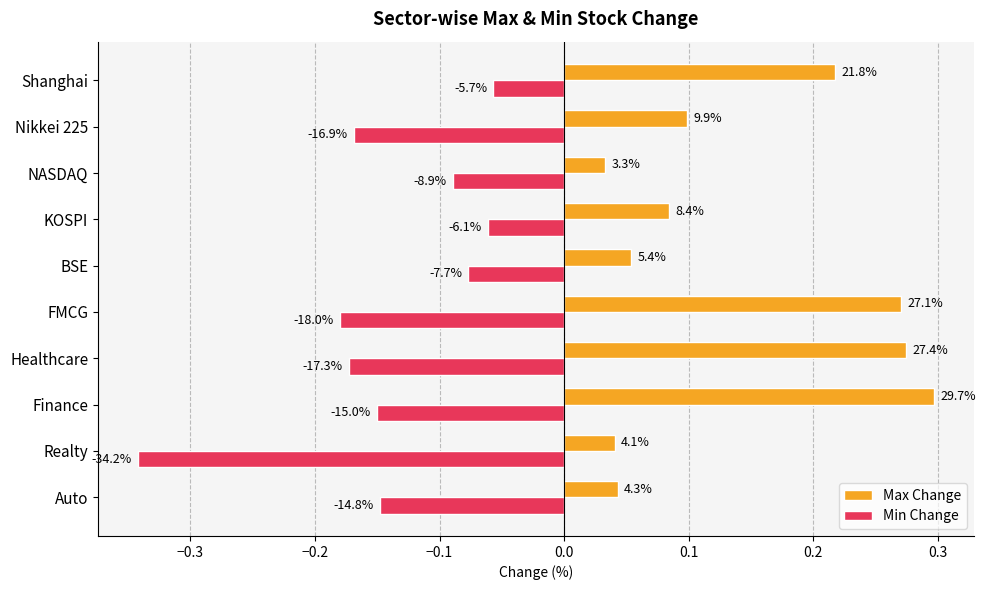

List the series in order of their overall mean, highest first.

Max Change, Min Change